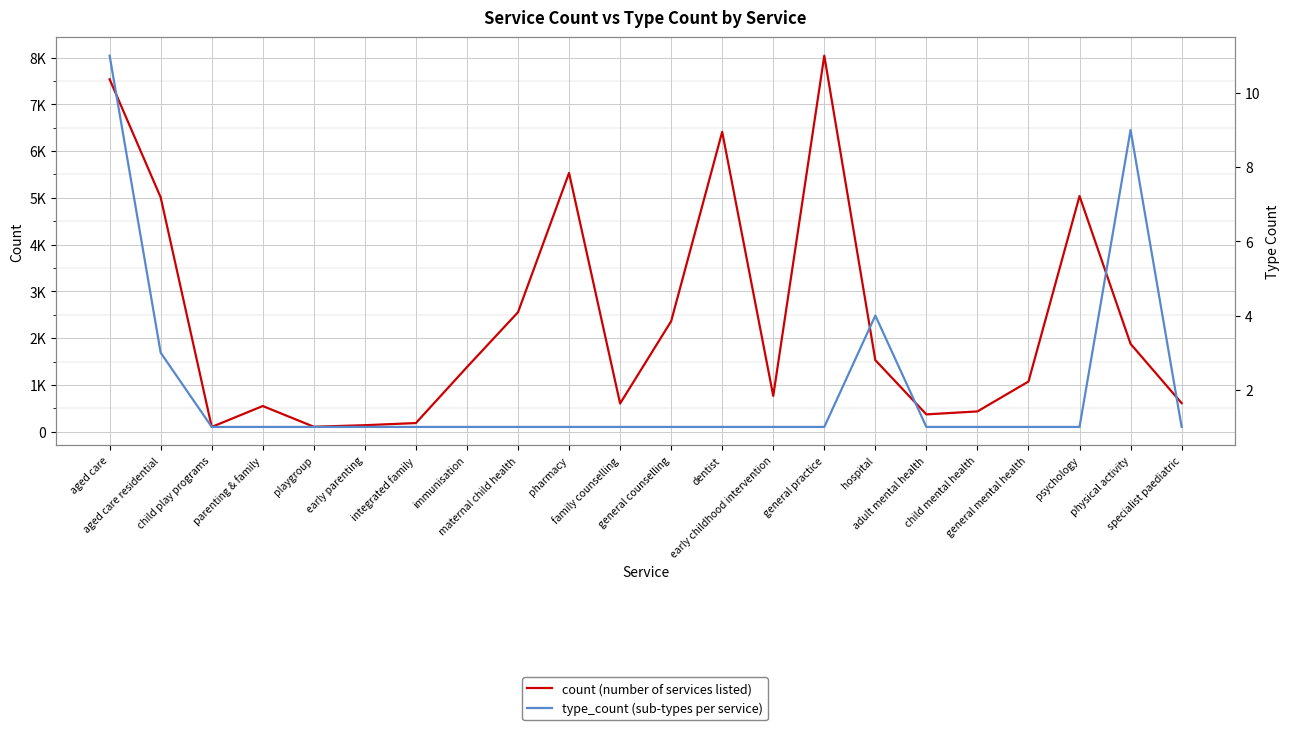

Reading right to left, extract all data points from this chart.

count (number of services listed): 611	1878	5038	1073	434	370	1530	8039	766	6411	2362	603	5532	2554	1381	185	139	106	549	102	5010	7535
type_count (sub-types per service): 1	9	1	1	1	1	4	1	1	1	1	1	1	1	1	1	1	1	1	1	3	11